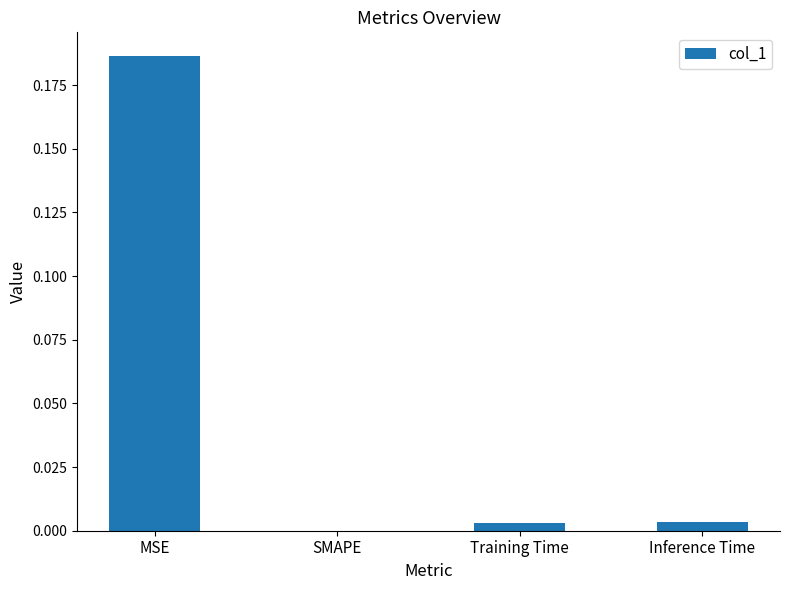

Which category has the highest value across all series?

MSE